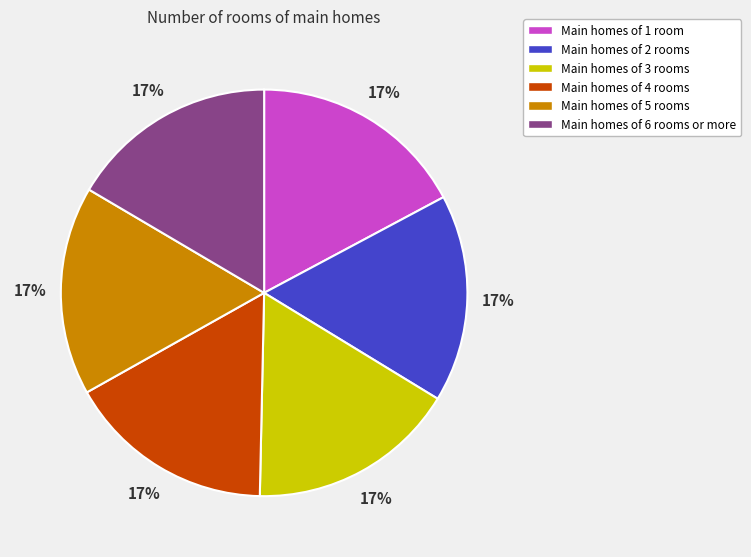

Is there any slice that represents more than half of the pie?

No